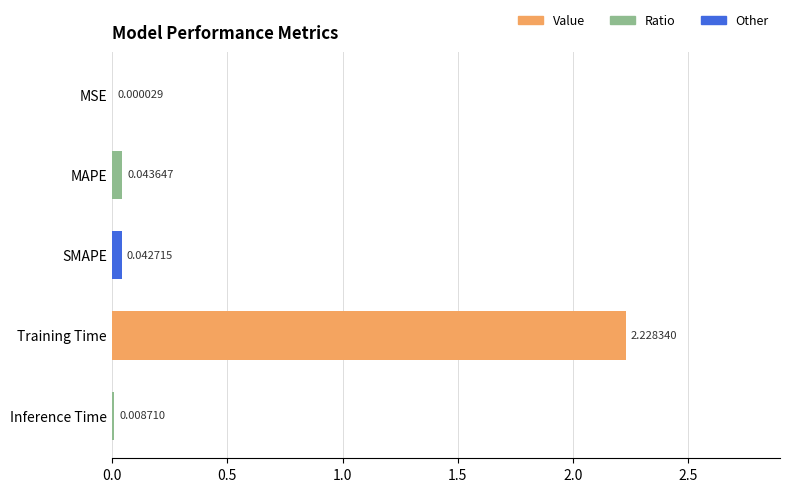

What is the sum of all values?

2.3